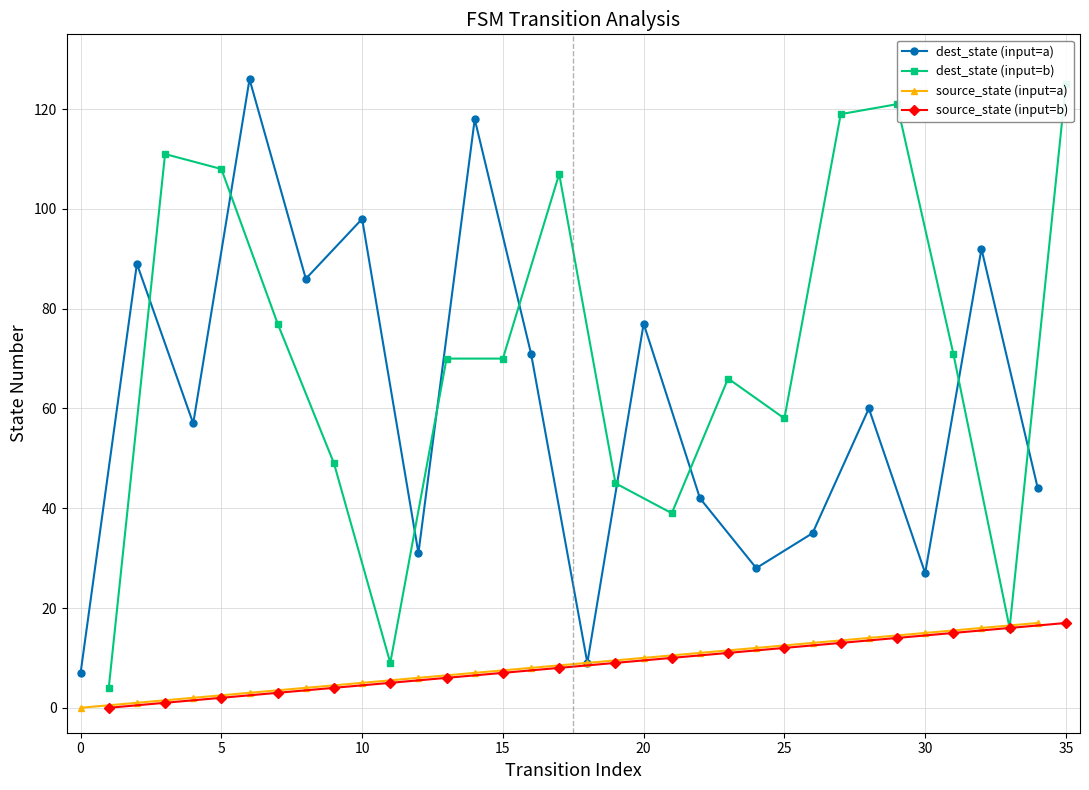

At which label does dest_state (input=a) reach its minimum?

0